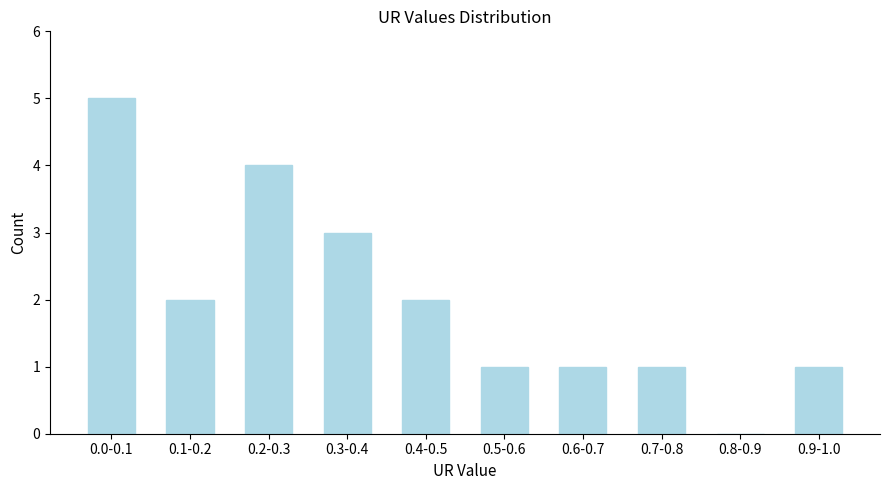

Reading left to right, extract all data points from this chart.

0.0-0.1=5	0.1-0.2=2	0.2-0.3=4	0.3-0.4=3	0.4-0.5=2	0.5-0.6=1	0.6-0.7=1	0.7-0.8=1	0.8-0.9=0	0.9-1.0=1